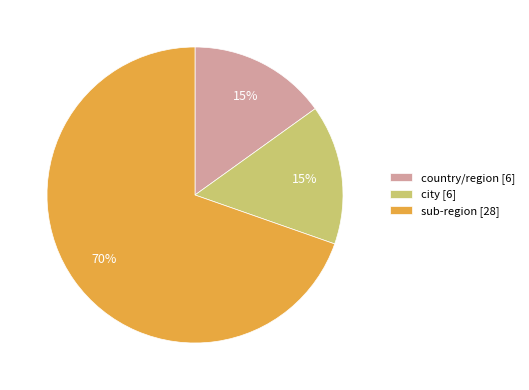

The country/region [6] slice represents 15% of the pie. True or false?

True